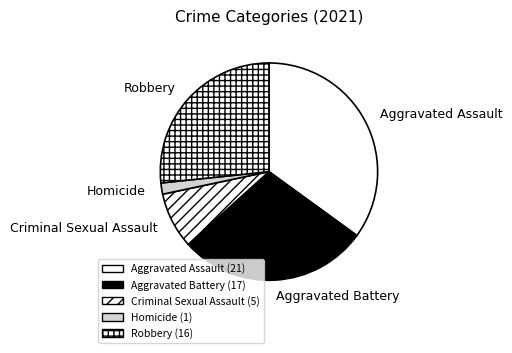

How many segments does this pie chart have?

5